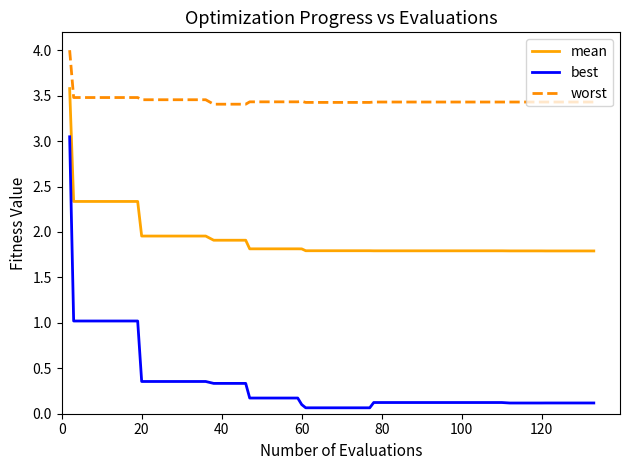

List the series in order of their peak value, highest first.

worst, mean, best